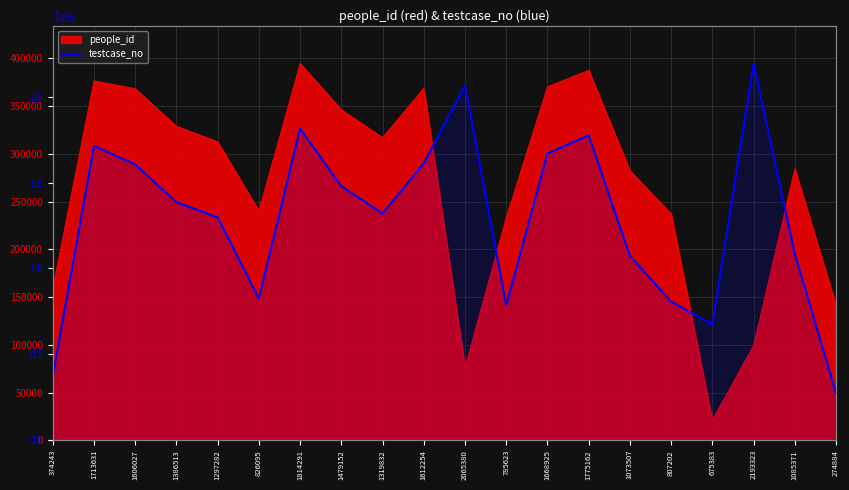

What position from the left is 274884?

20